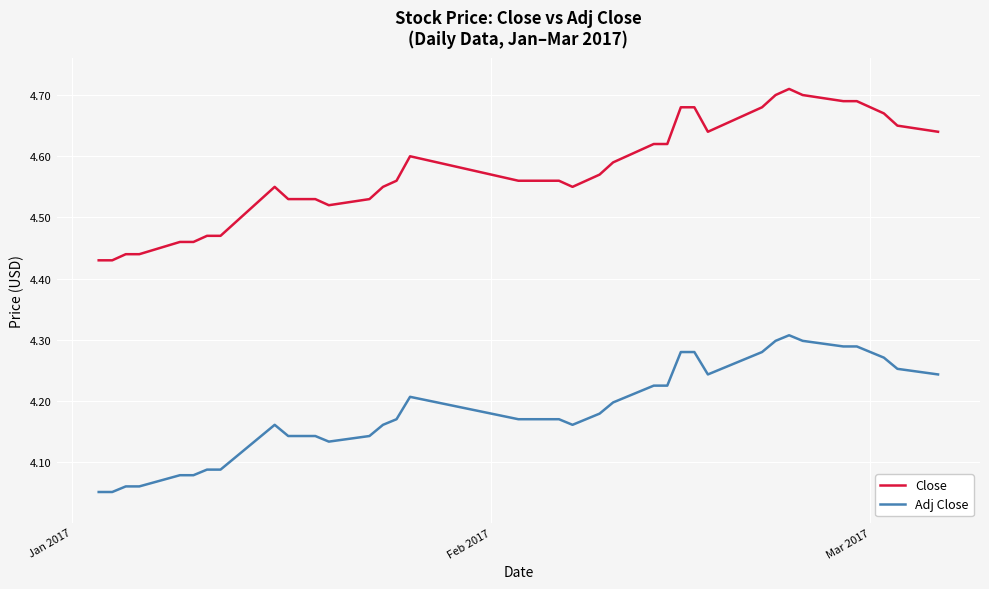

Which series has the largest total across all categories?

Close